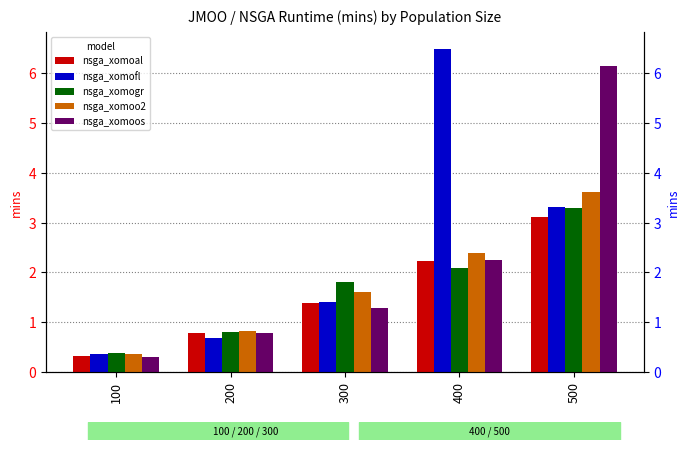

Rank the categories by nsga_xomogr value from highest to lowest.

500, 400, 300, 200, 100